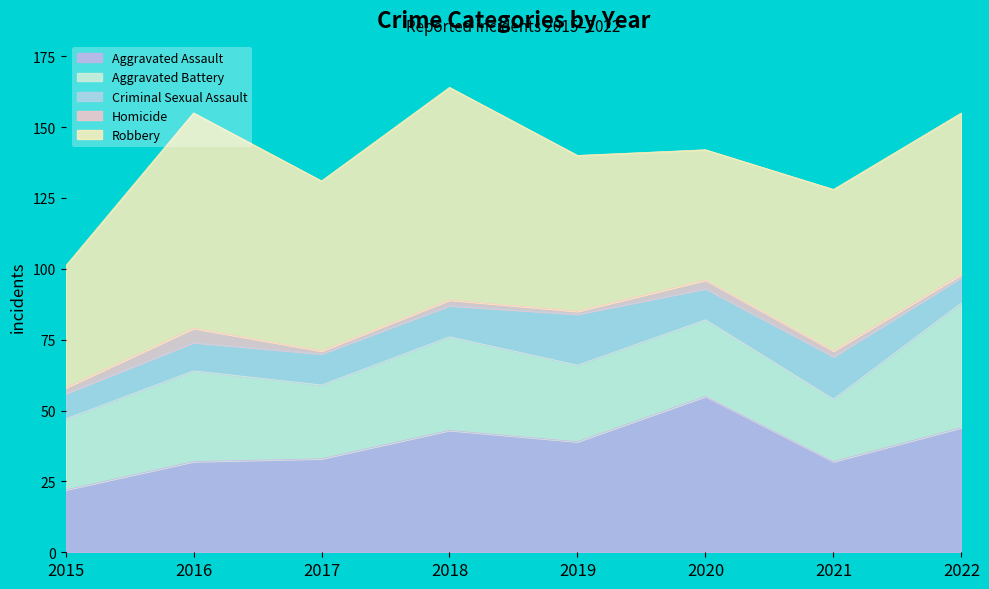

Does the chart have visible grid lines?

No